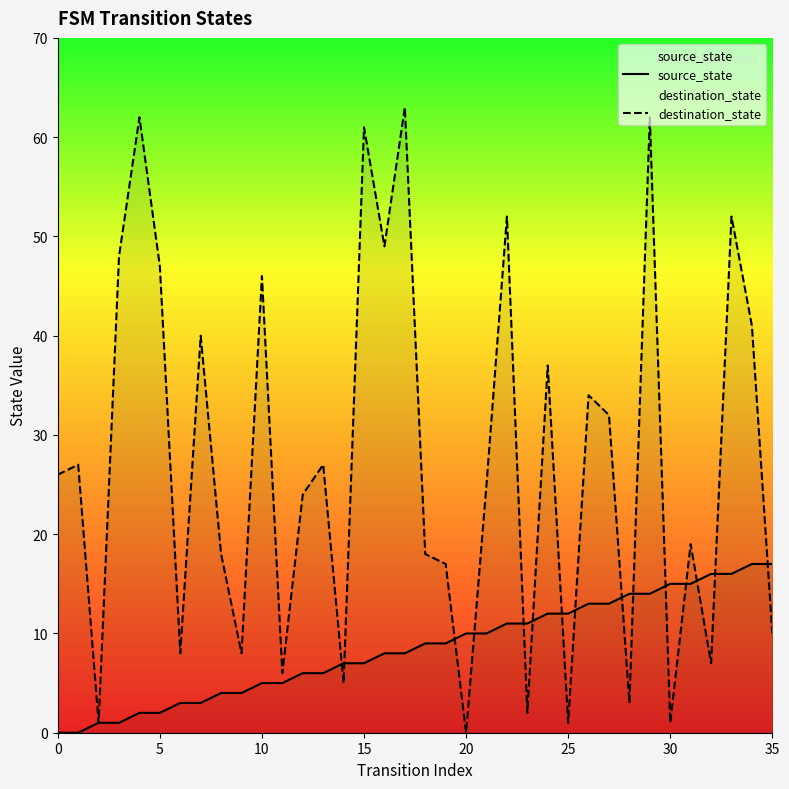

What is the spread (max minus min) of values at 8?

14